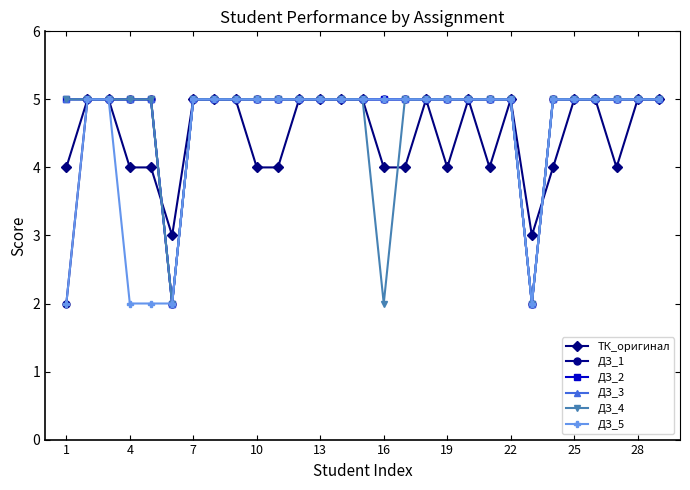

Is this an area chart (filled region under the line)?

No